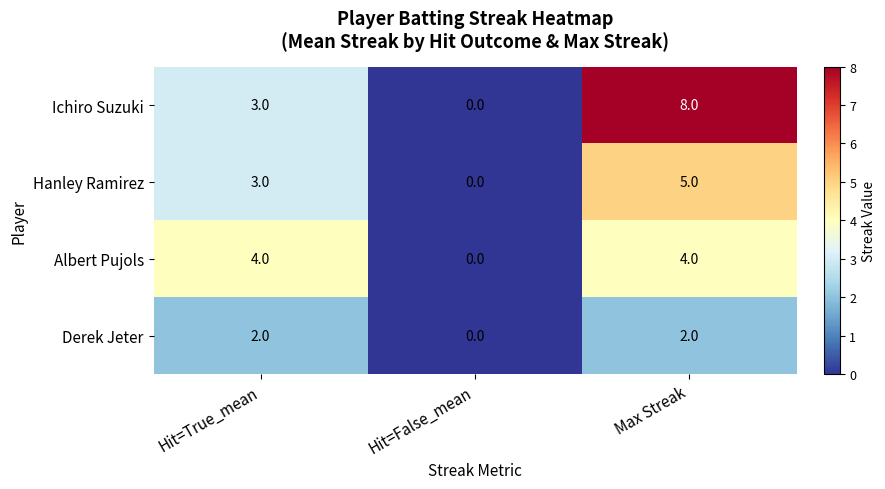

What is the greatest value displayed?

8